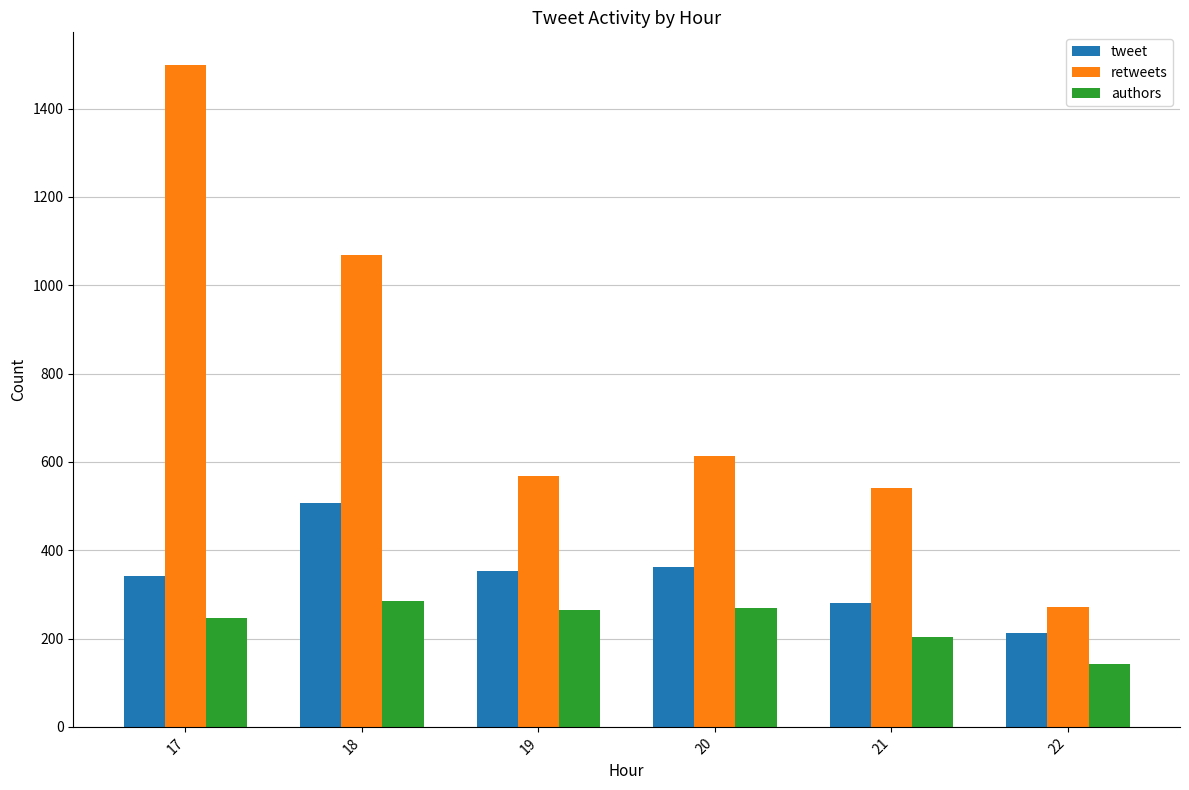

The value of tweet at 21 is 397. True or false?

False